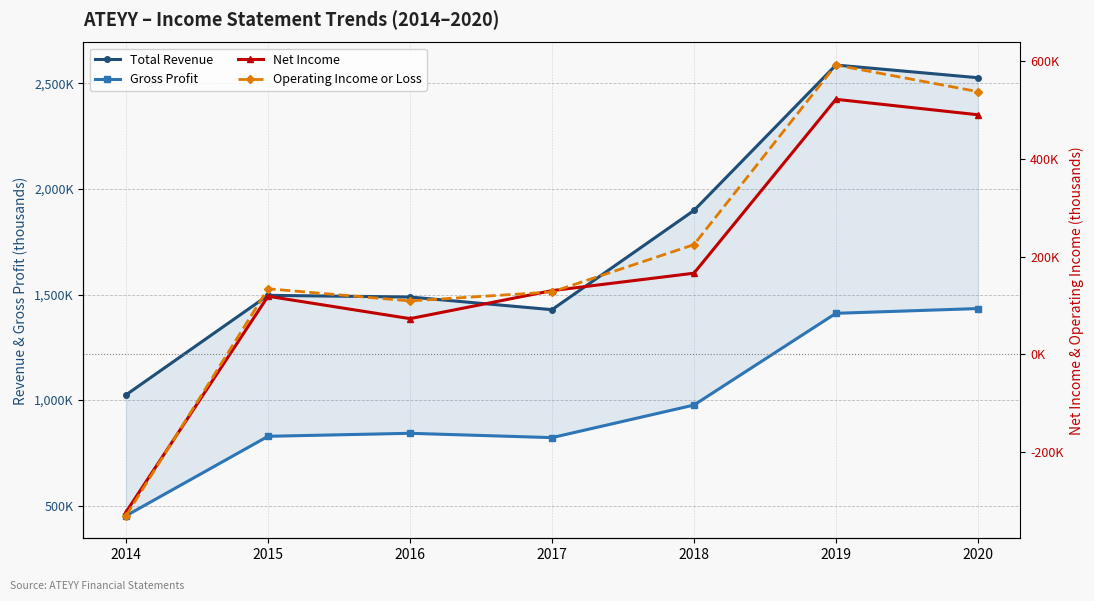

Is the value of Total Revenue at 2020 greater than the value of Gross Profit at 2017?

Yes